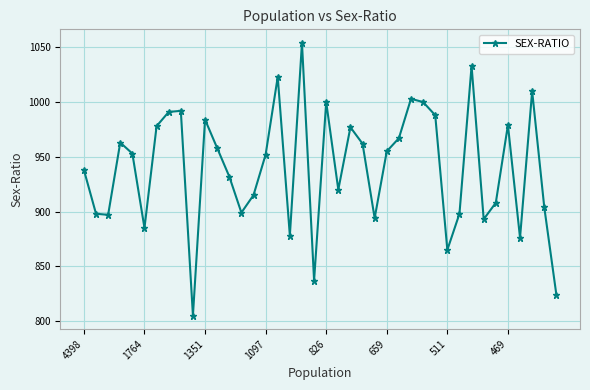

What is the greatest value displayed?

1054